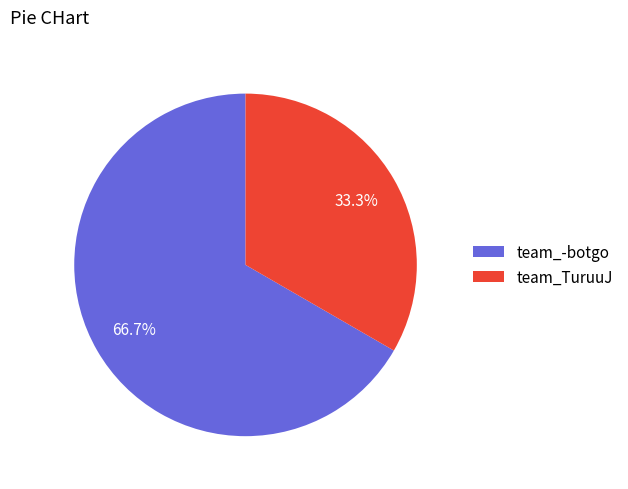

How many slices are in this pie chart?

2